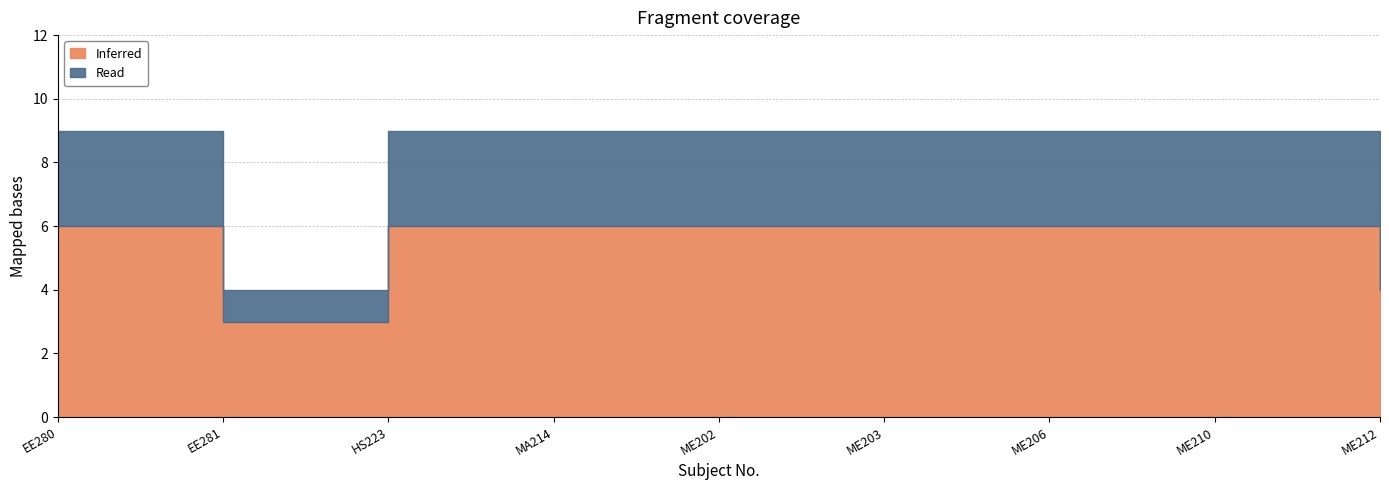

What are all the series names shown in the legend?

Inferred, Read